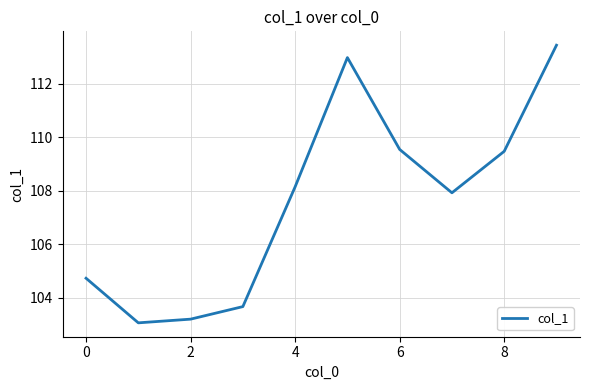

What is the minimum value shown in the chart?

103.1